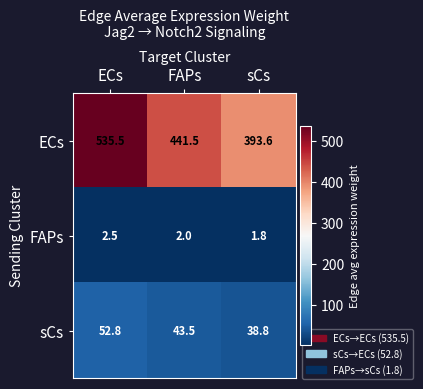

Reading left to right, extract all data points from this chart.

ECs: ECs=535.5	FAPs=441.5	sCs=393.6
FAPs: ECs=2.5	FAPs=2.0	sCs=1.8
sCs: ECs=52.8	FAPs=43.5	sCs=38.8